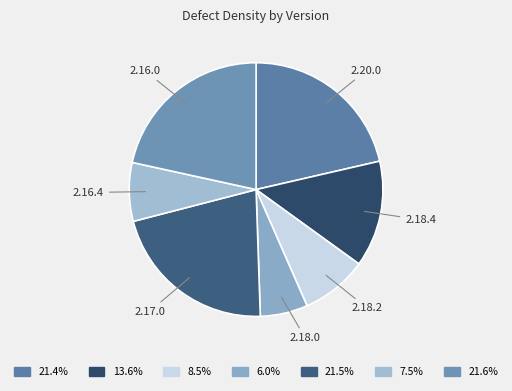

Does 2.18.2 account for over 50% of the chart?

No